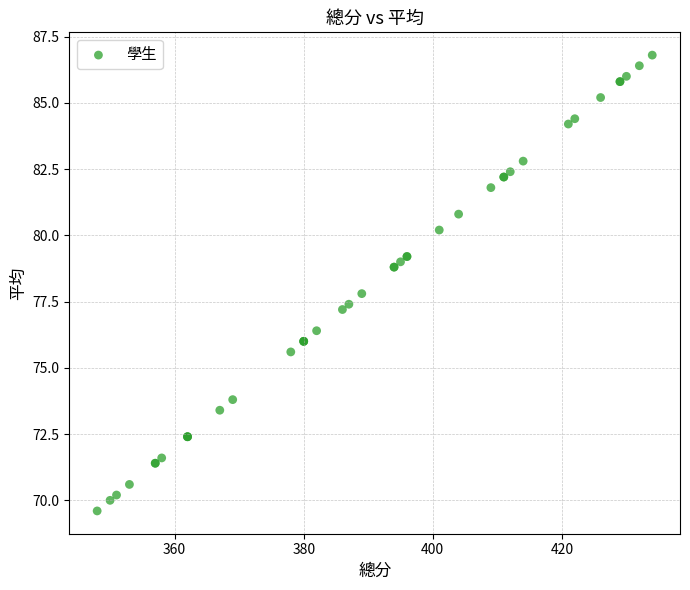

What Y value in the scatter plot is closest to 78?

77.8